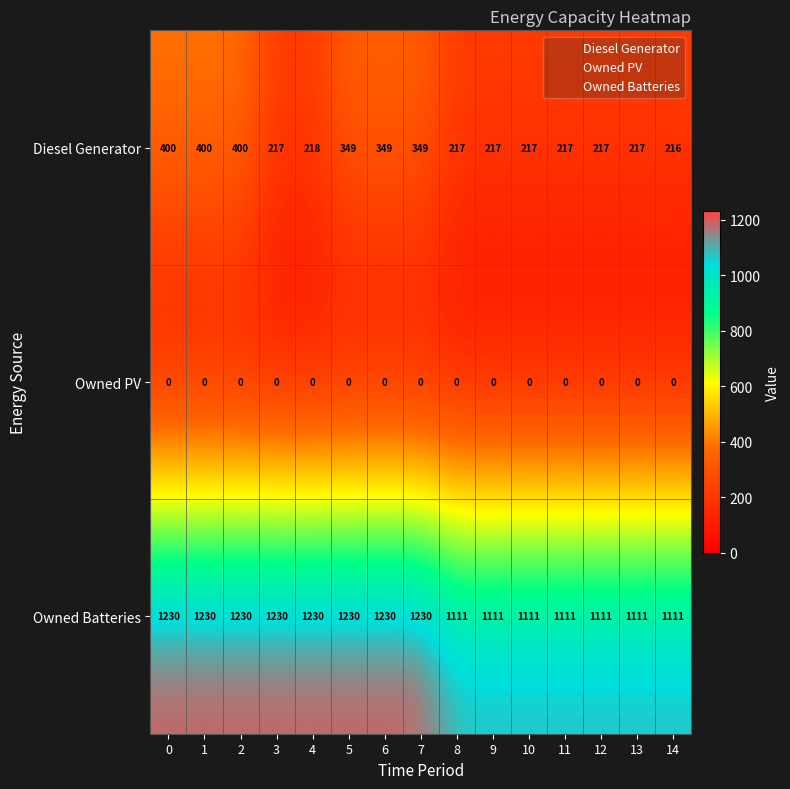

Which series changed the most between 12 and 14?

Diesel Generator